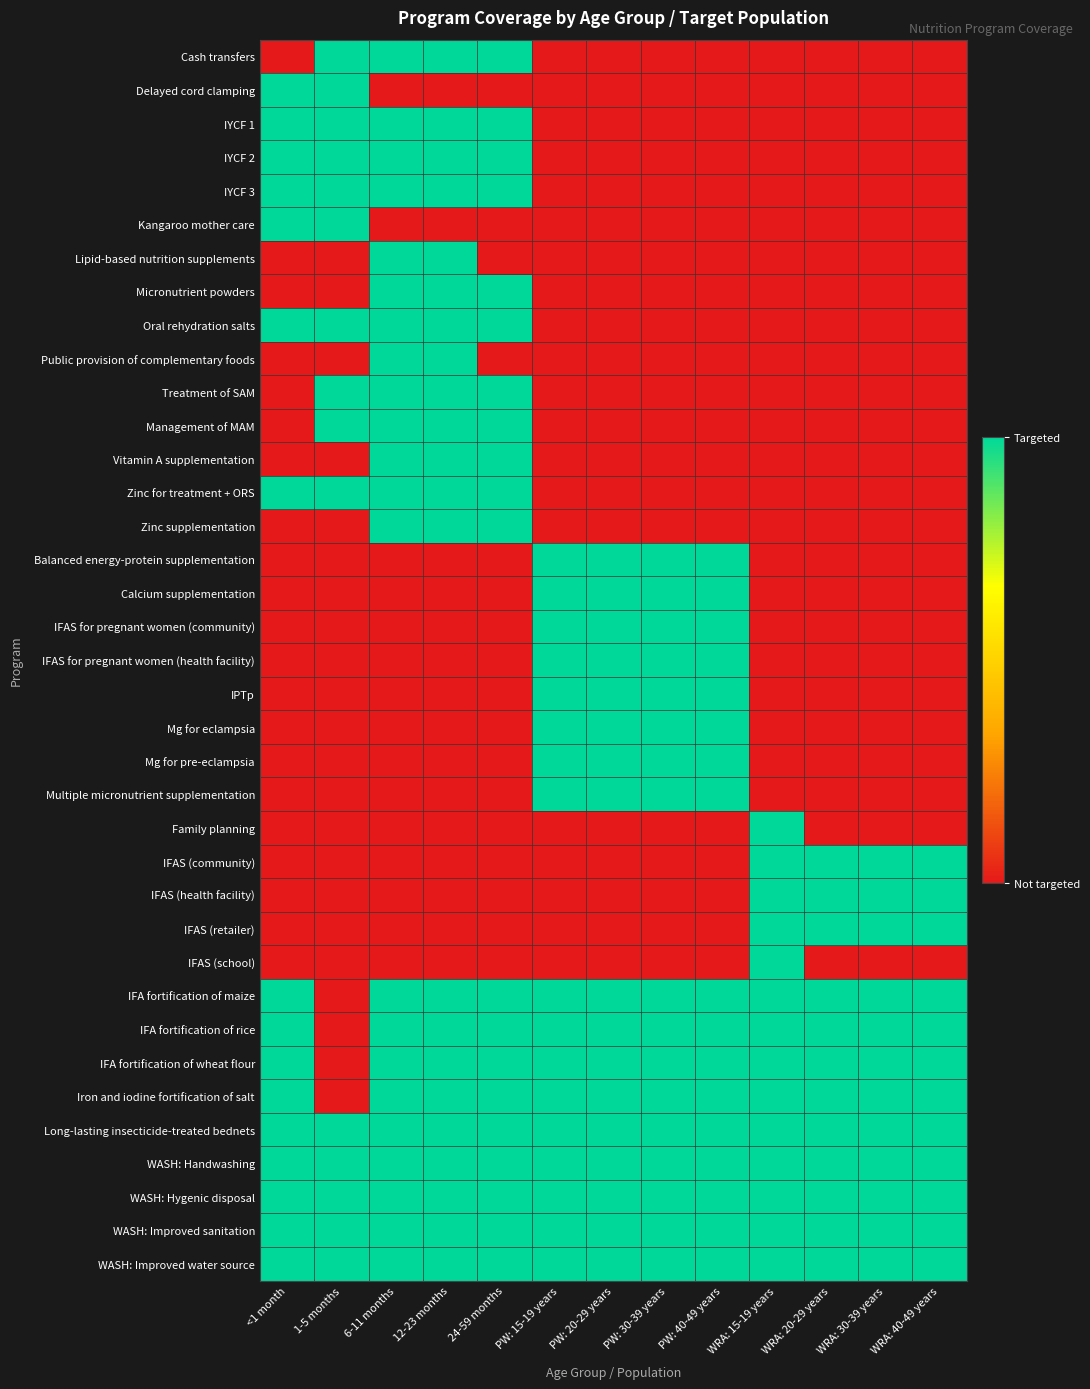

Which series has the largest range (max minus min)?

Cash transfers